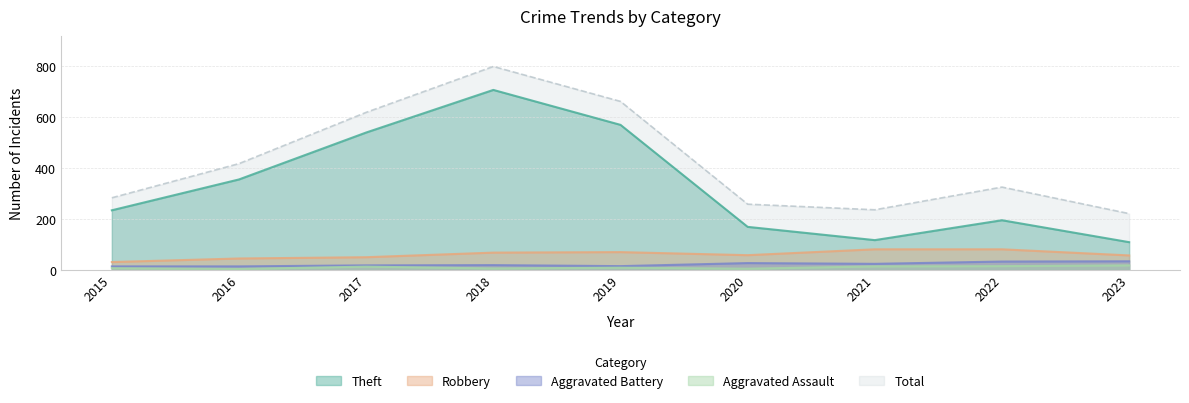

Does the chart display data point markers on the line(s)?

No